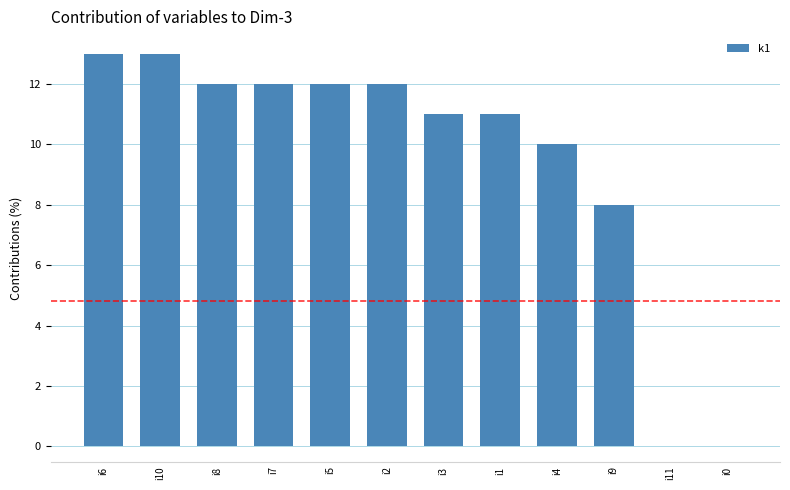

How many series are shown in this chart?

1